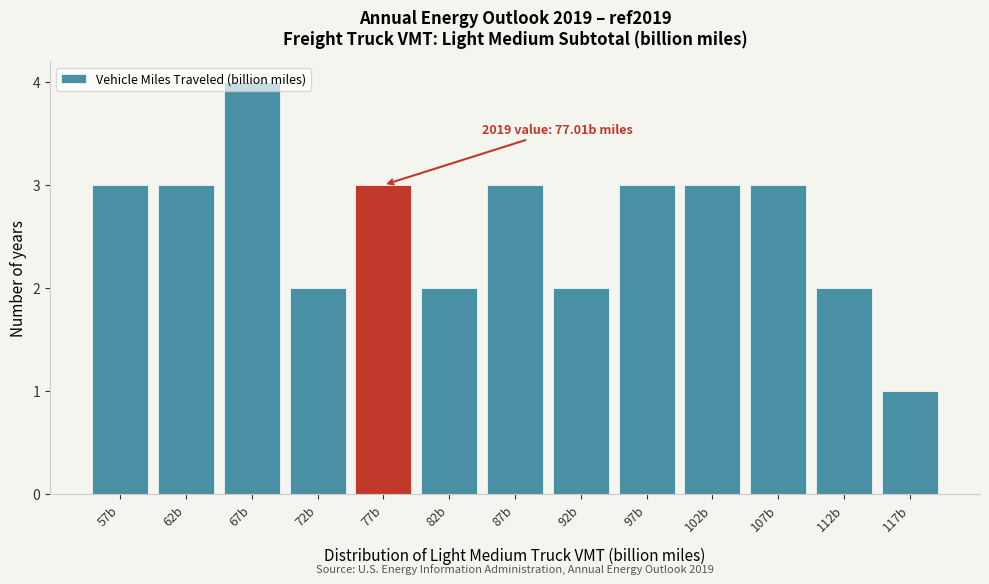

What is the ratio of the value at 92b to the value at 82b?

1.0